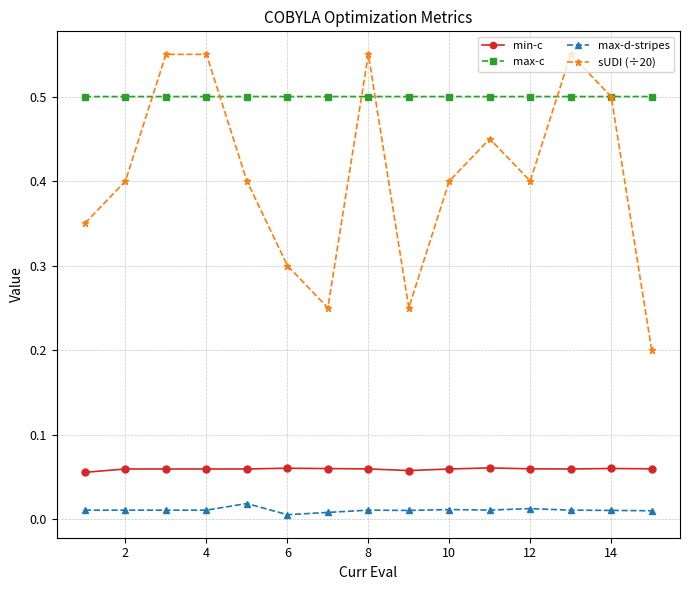

List the series in order of their peak value, lowest first.

max-d-stripes, min-c, max-c, sUDI (÷20)